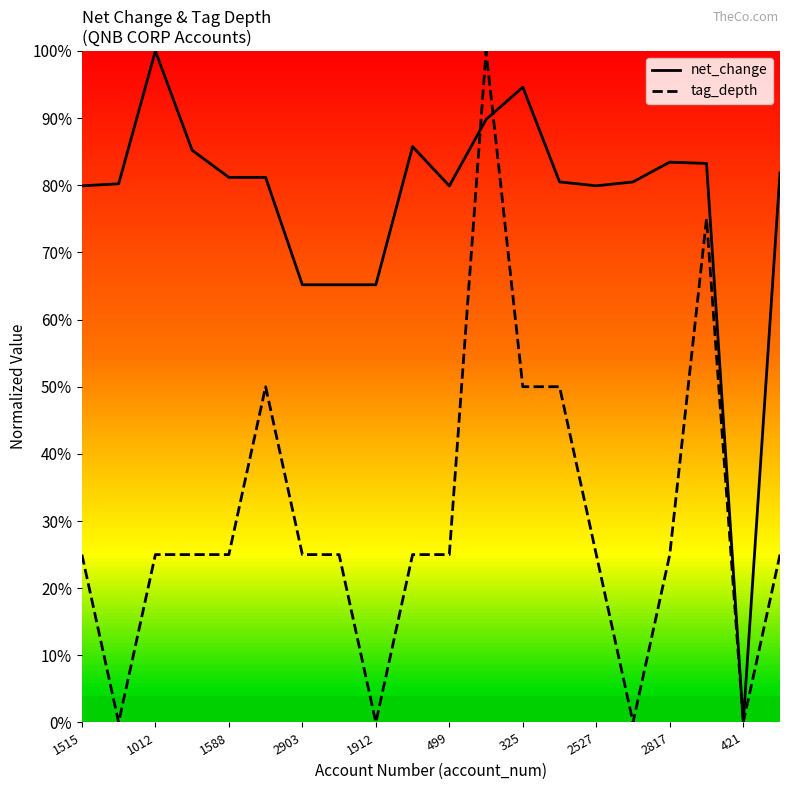

Does the chart display data point markers on the line(s)?

No